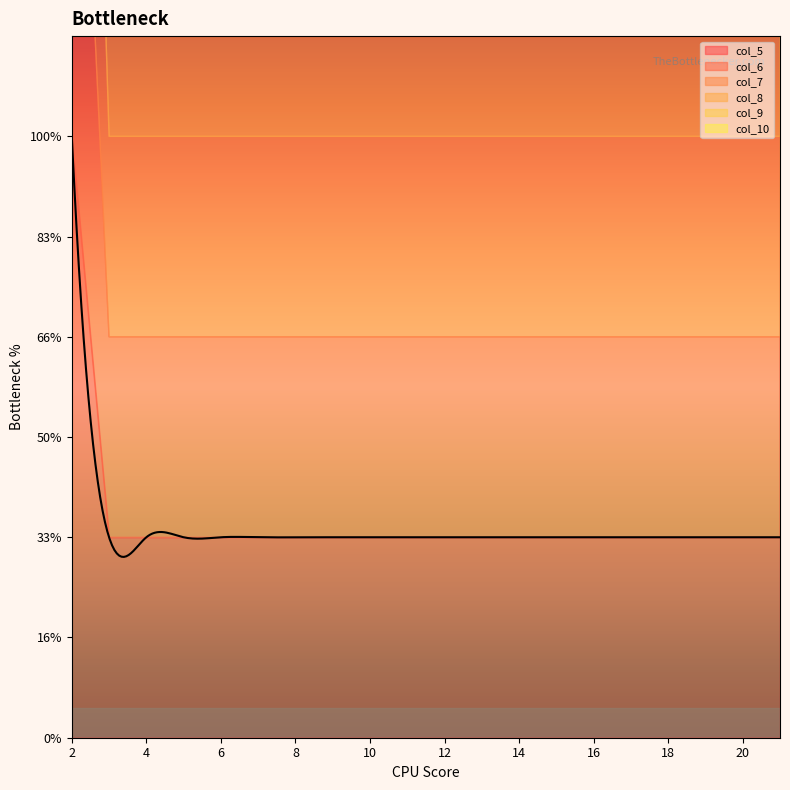

How many lines are shown in the chart?

6